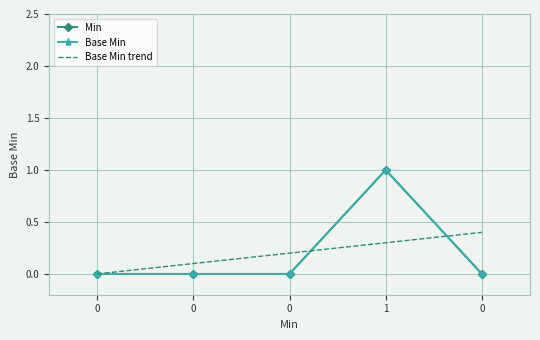

True or false: Min has more than 1 points higher than both neighbors.

False